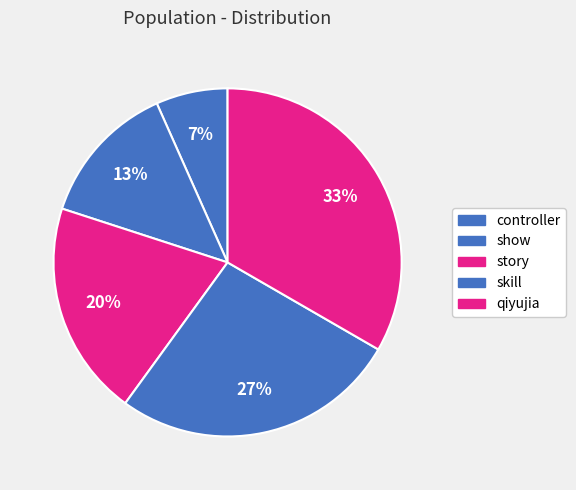

Do story and skill together represent more than half of the pie?

No